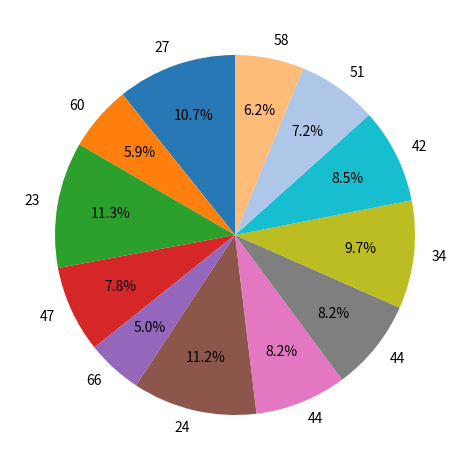

Is there any slice that represents more than half of the pie?

No